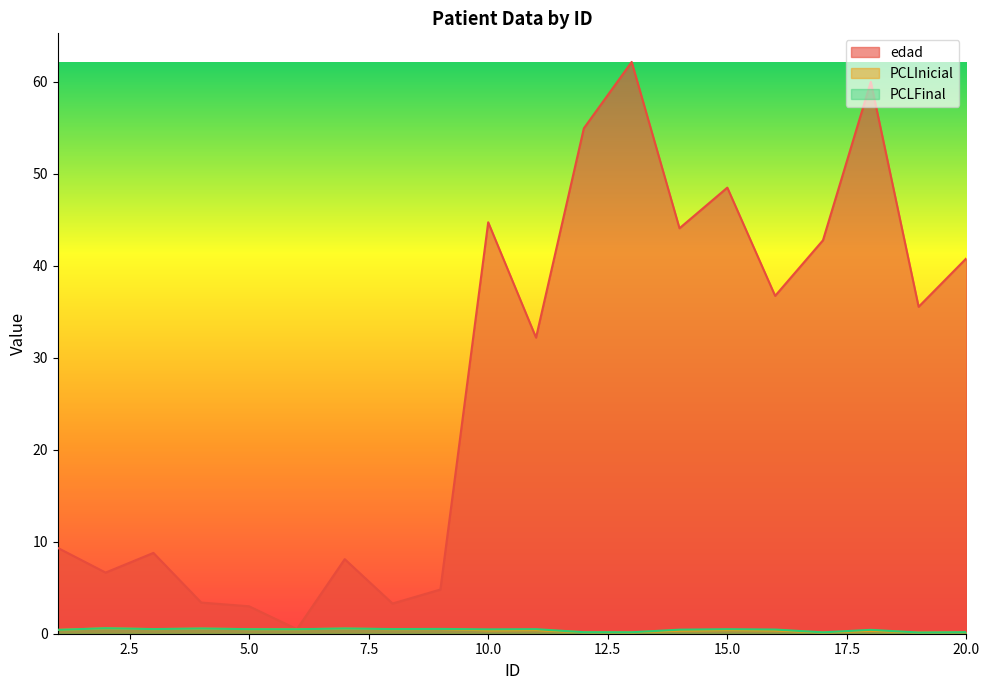

True or false: PCLInicial has a value of 0.1 at 3.

False